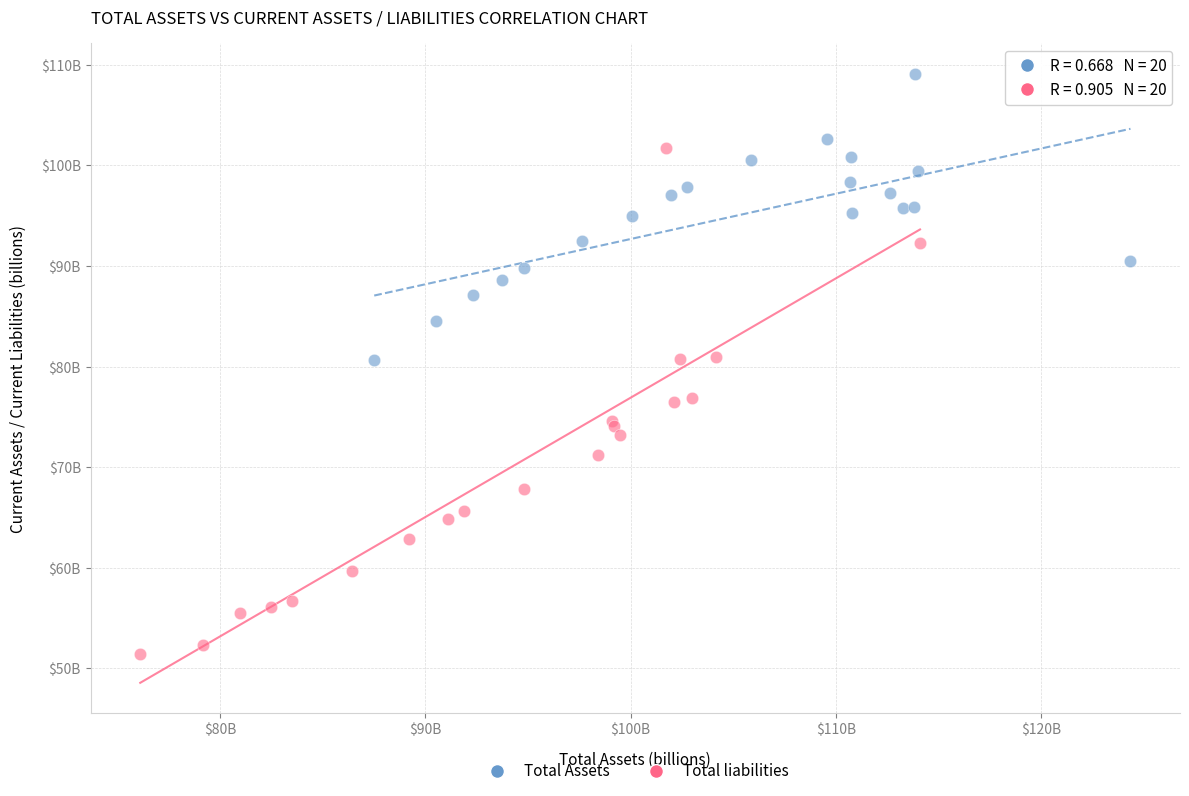

Which series reaches the maximum Y coordinate?

Total Assets